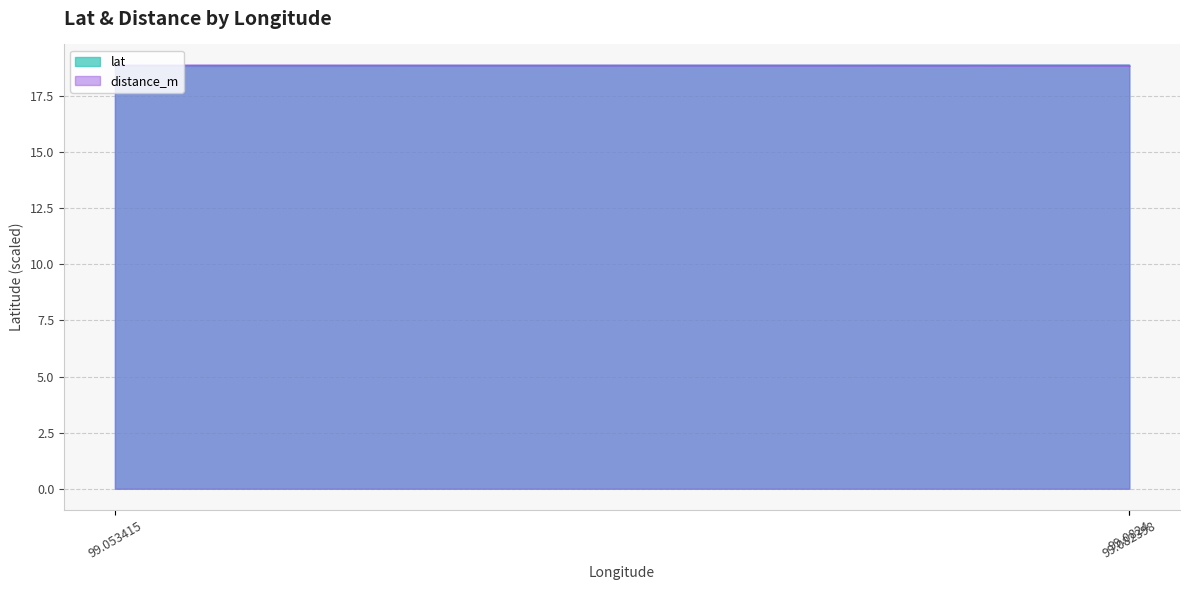

At 99.0824, list the series in order from smallest to largest.

distance_m, lat